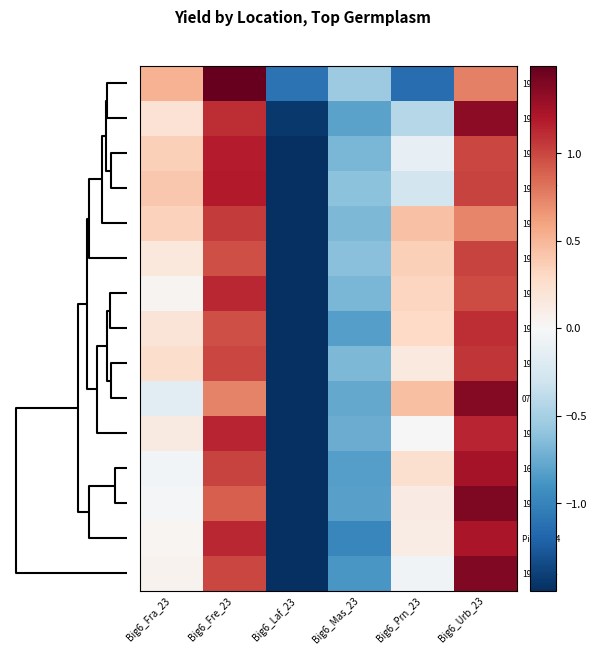

At which category is the sum across all series the highest?

Big6_Urb_23